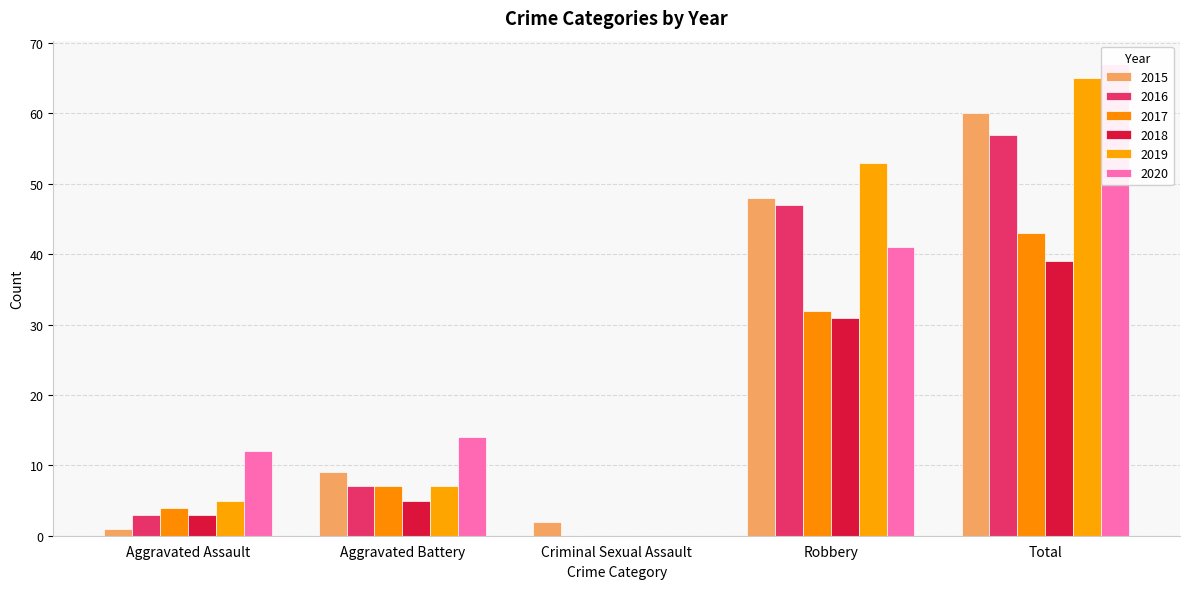

Which label corresponds to the smallest value in the chart?

Criminal Sexual Assault